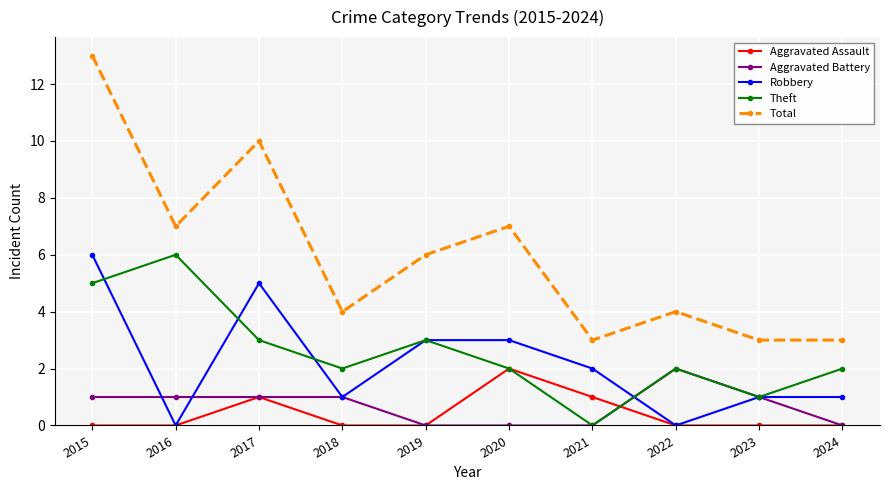

How many interior local peaks does the Theft series have?

3